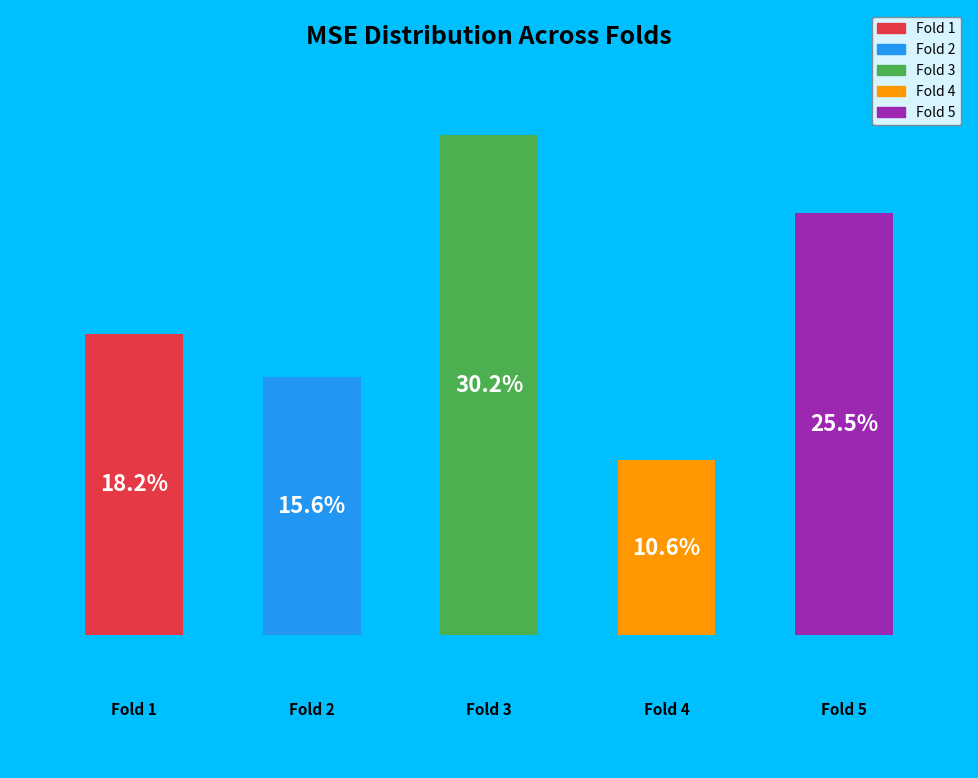

Rank the categories by value from lowest to highest.

Fold 4, Fold 2, Fold 1, Fold 5, Fold 3